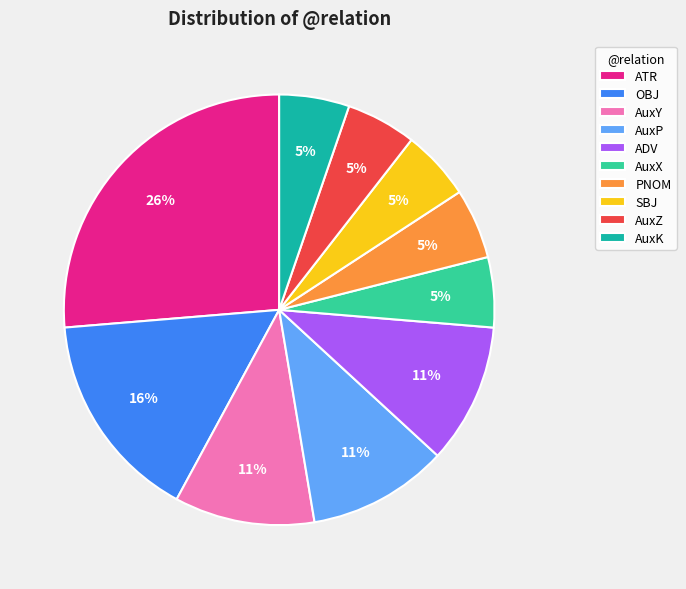

Does PNOM represent more than half of the total?

No